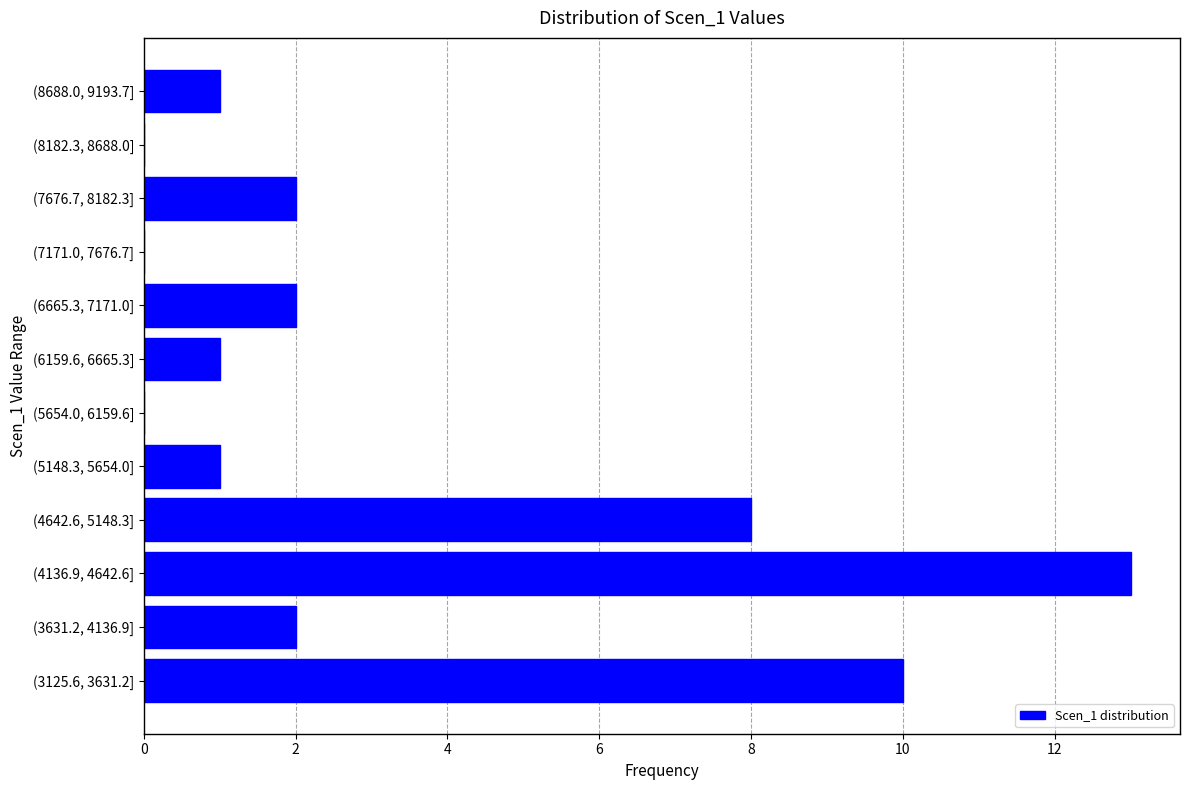

Reading bottom to top, what are all the values shown in this chart?

(3125.6, 3631.2]=10	(3631.2, 4136.9]=2	(4136.9, 4642.6]=13	(4642.6, 5148.3]=8	(5148.3, 5654.0]=1	(5654.0, 6159.6]=0	(6159.6, 6665.3]=1	(6665.3, 7171.0]=2	(7171.0, 7676.7]=0	(7676.7, 8182.3]=2	(8182.3, 8688.0]=0	(8688.0, 9193.7]=1